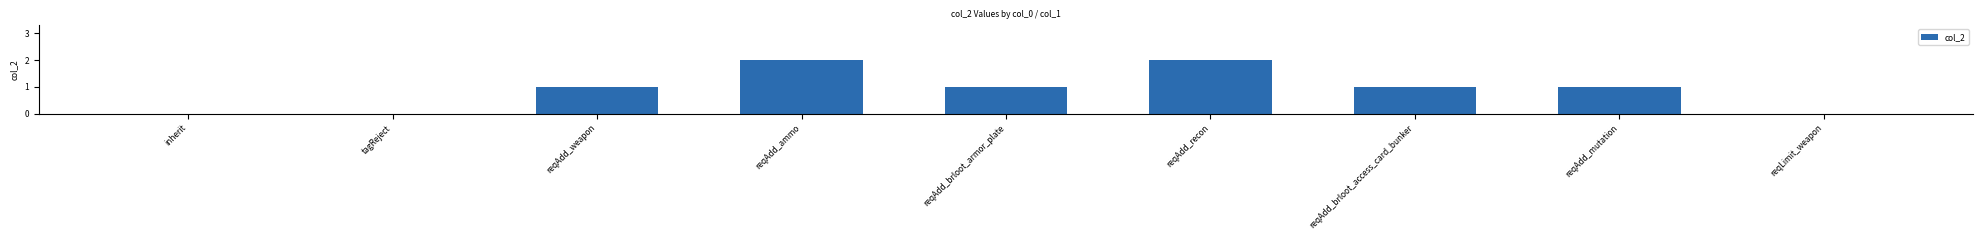

The value at tagReject is 0. True or false?

True